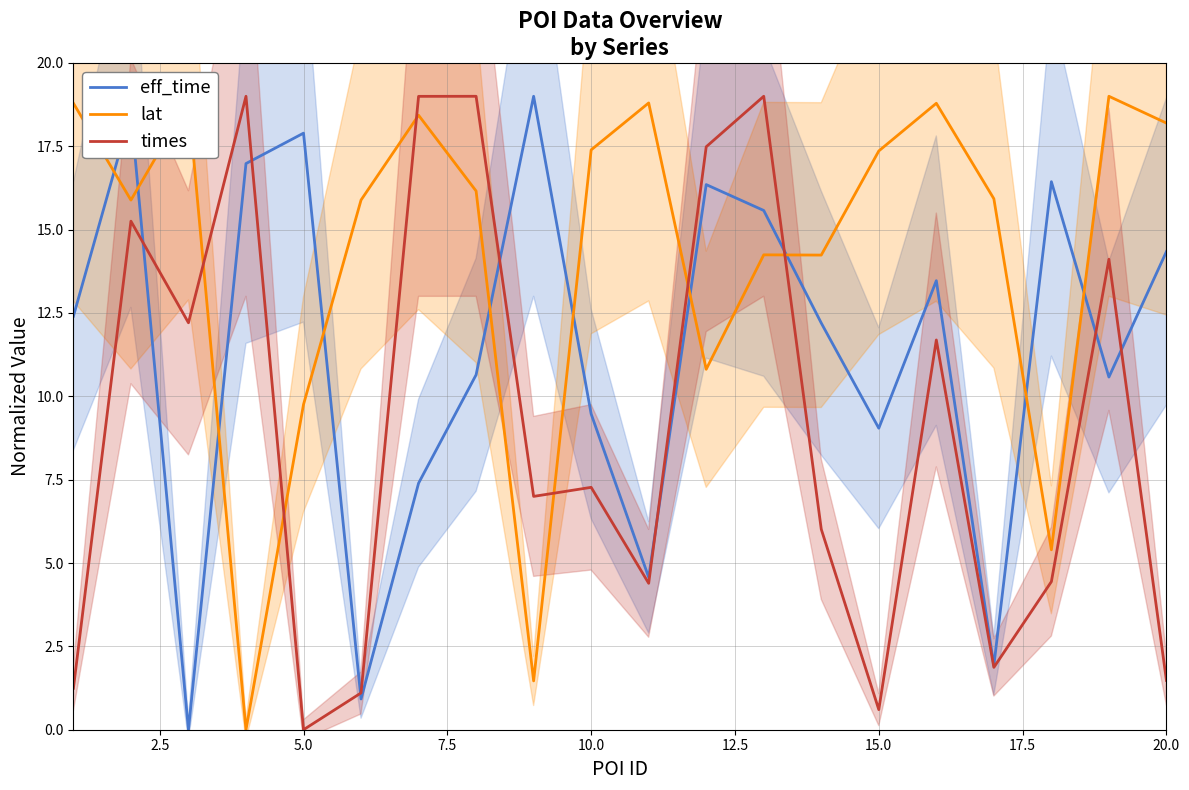

True or false: lat and eff_time cross at least once.

True